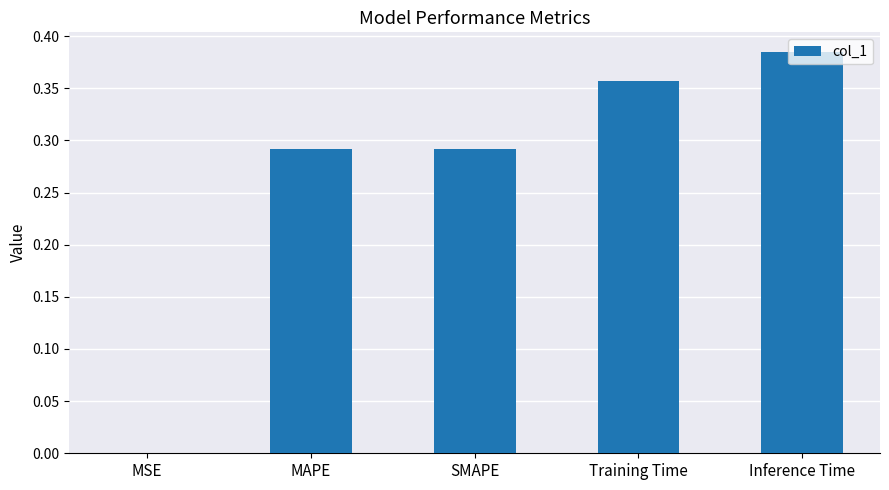

Between Inference Time and SMAPE, which is larger?

Inference Time